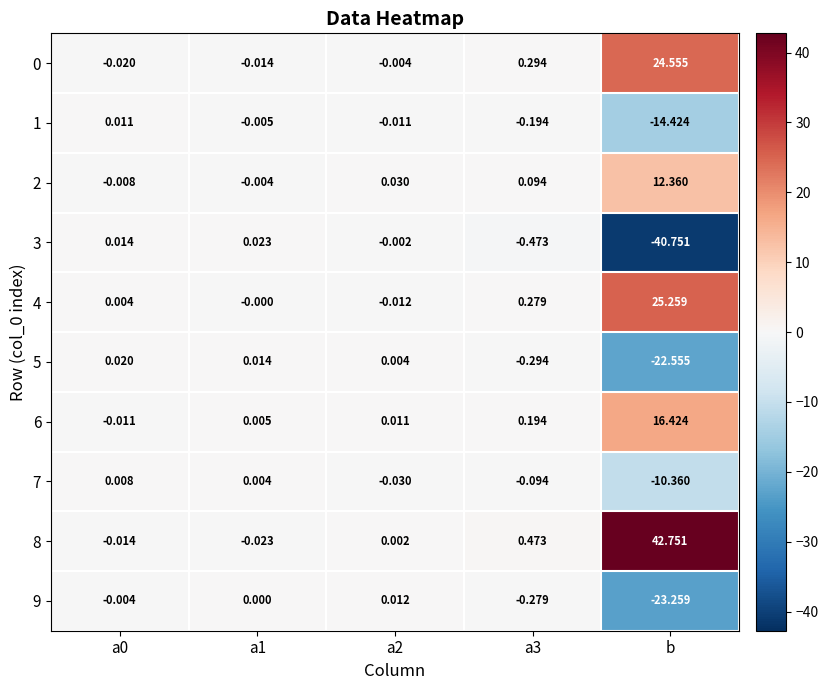

At which category is the sum across all series the highest?

b